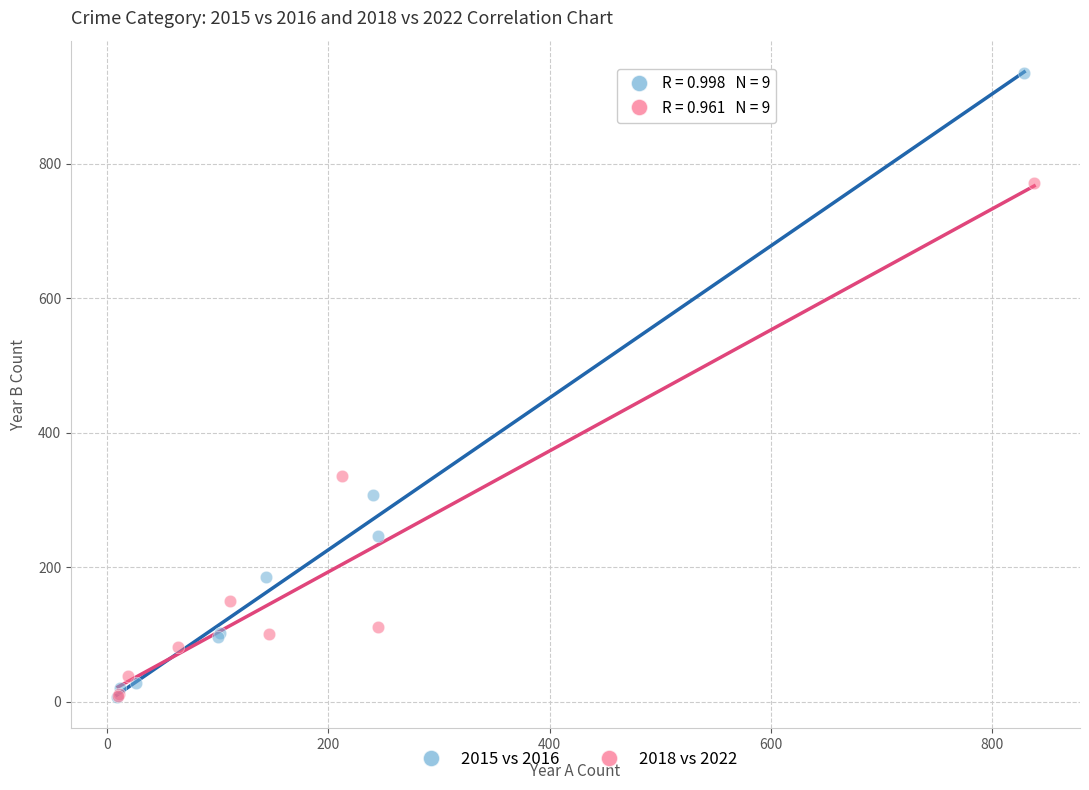

Which series has the largest Y range (max minus min)?

2015 vs 2016